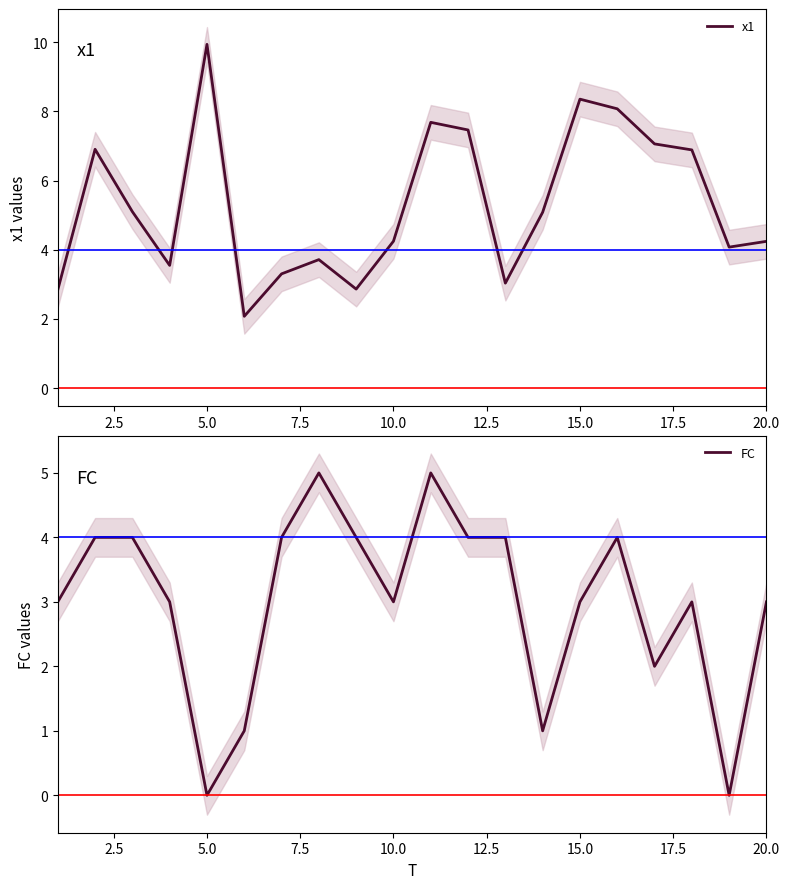

True or false: x1 has a value of 17.0 at 5.0.

False